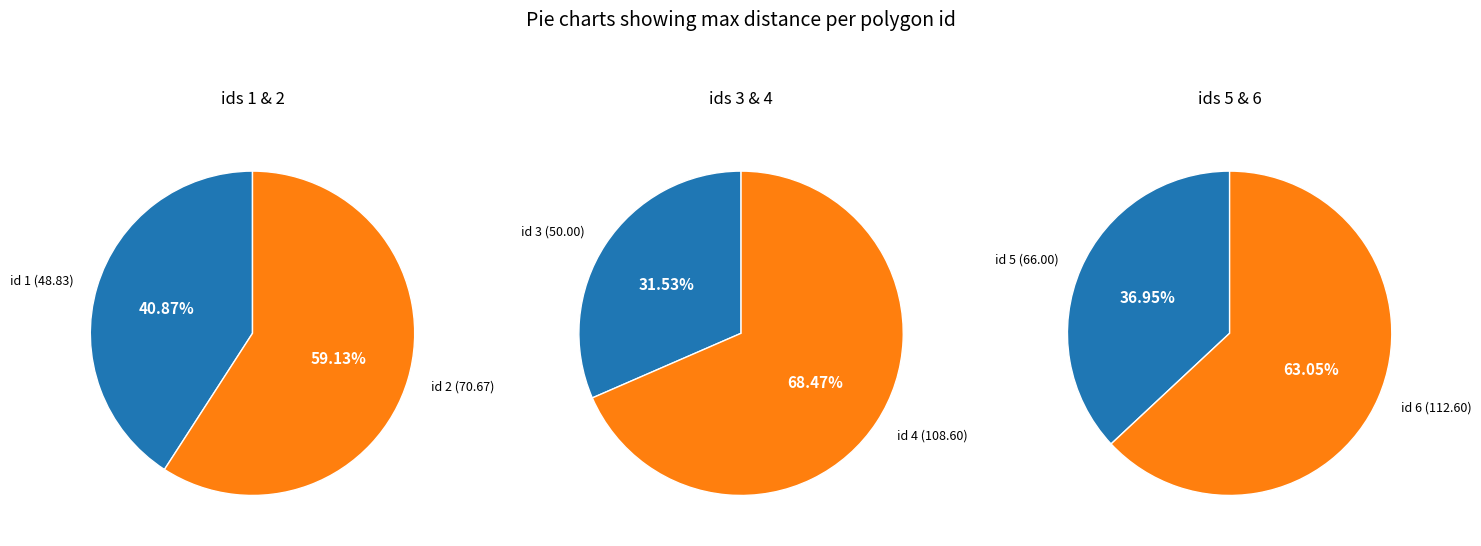

What percentage is NOT represented by 5?

85.5%